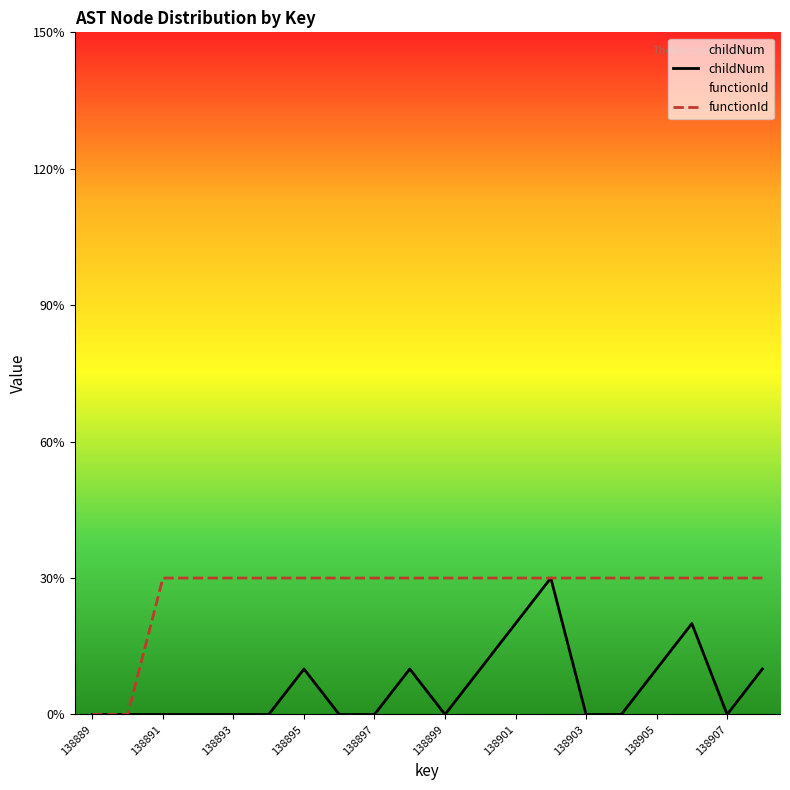

True or false: functionId and childNum cross at least once.

False